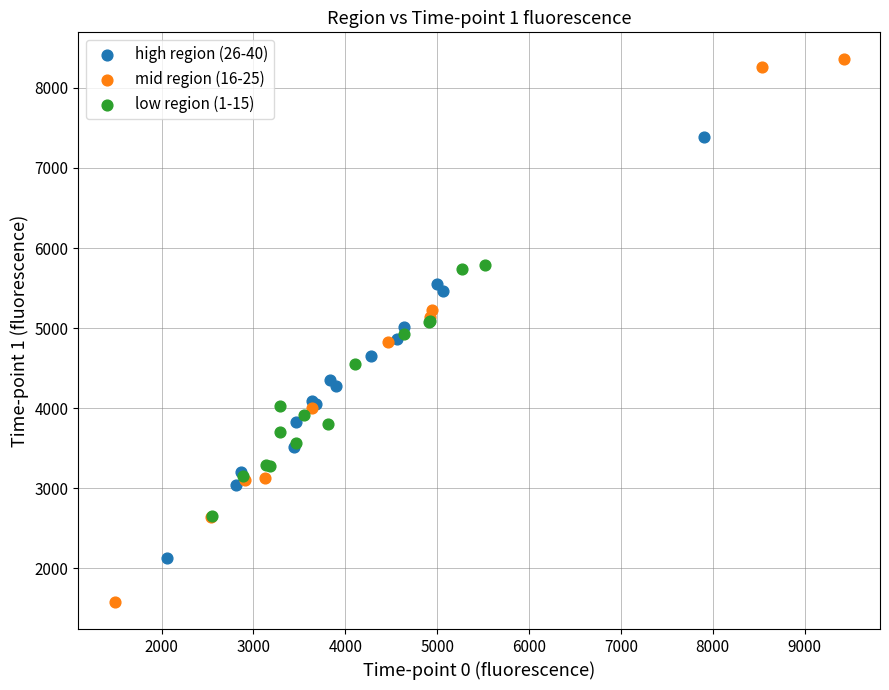

Which series contains the highest Y value?

mid region (16-25)